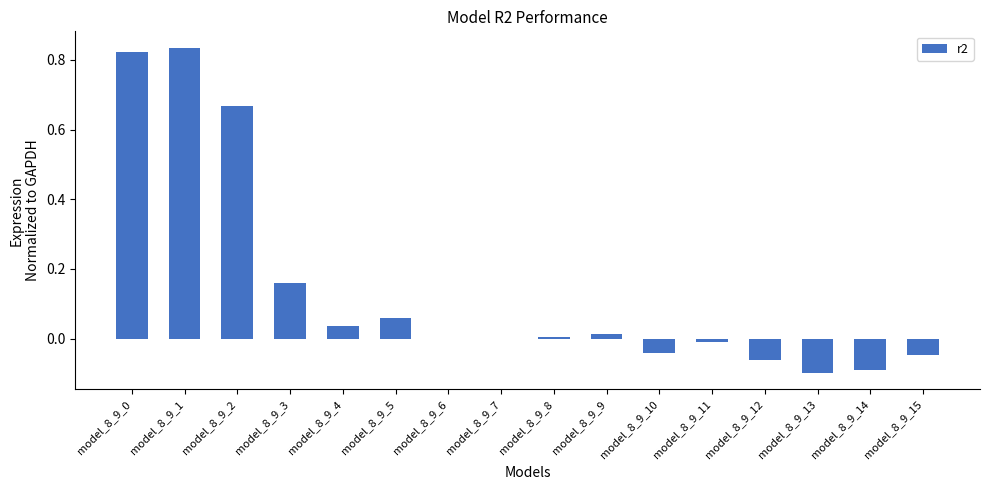

What is the change in value from model_8_9_0 to model_8_9_10?

-0.9